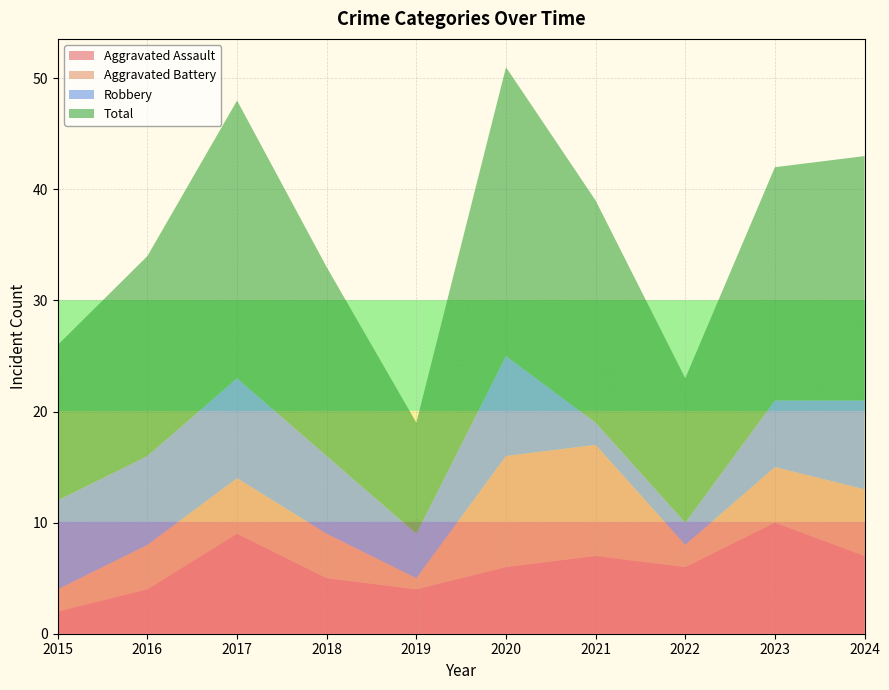

Reading left to right, list all the values displayed in this chart.

Aggravated Assault: 2	4	9	5	4	6	7	6	10	7
Aggravated Battery: 2	4	5	4	1	10	10	2	5	6
Robbery: 8	8	9	7	4	9	2	2	6	8
Total: 14	18	25	17	10	26	20	13	21	22